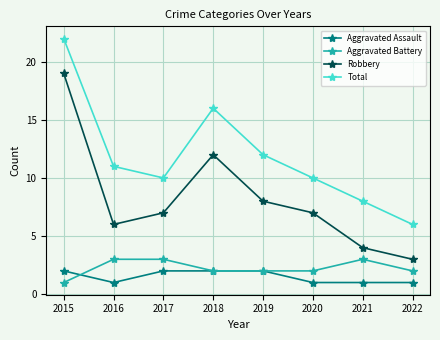

How many data points does each series have?

8